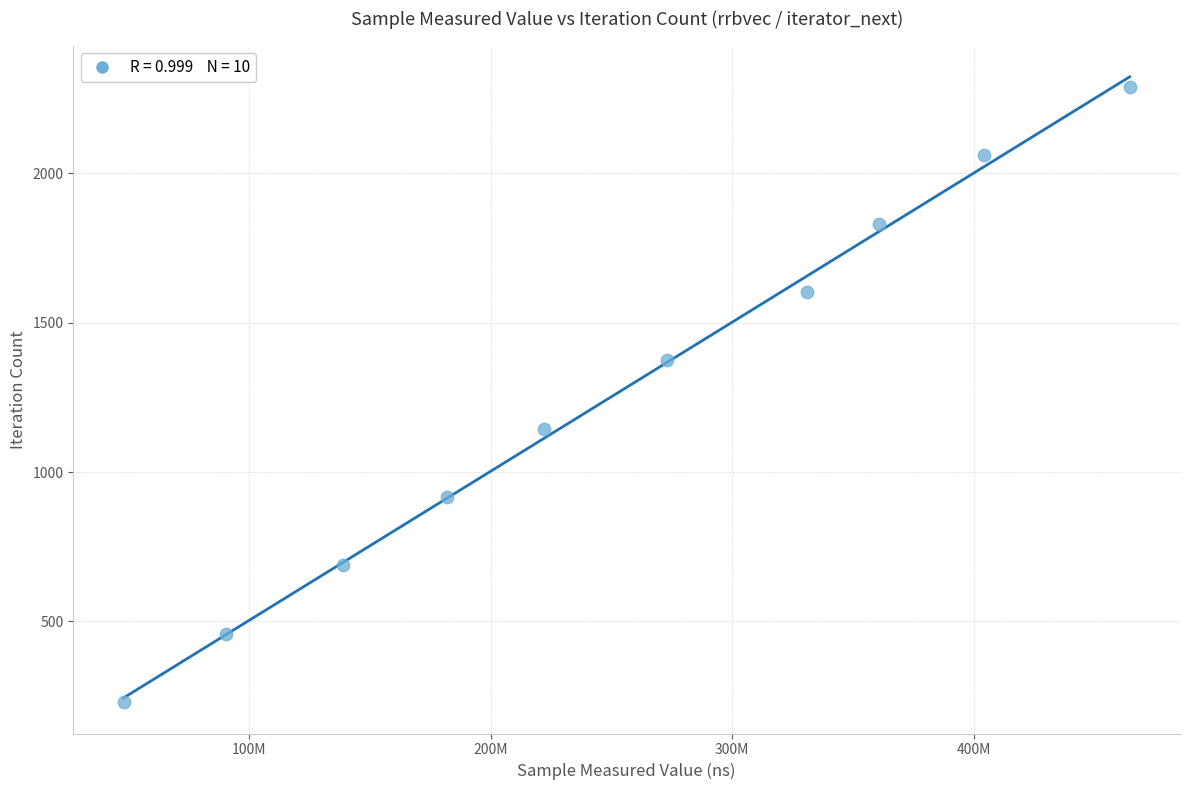

What is the range of X values (max minus min)?

416201842